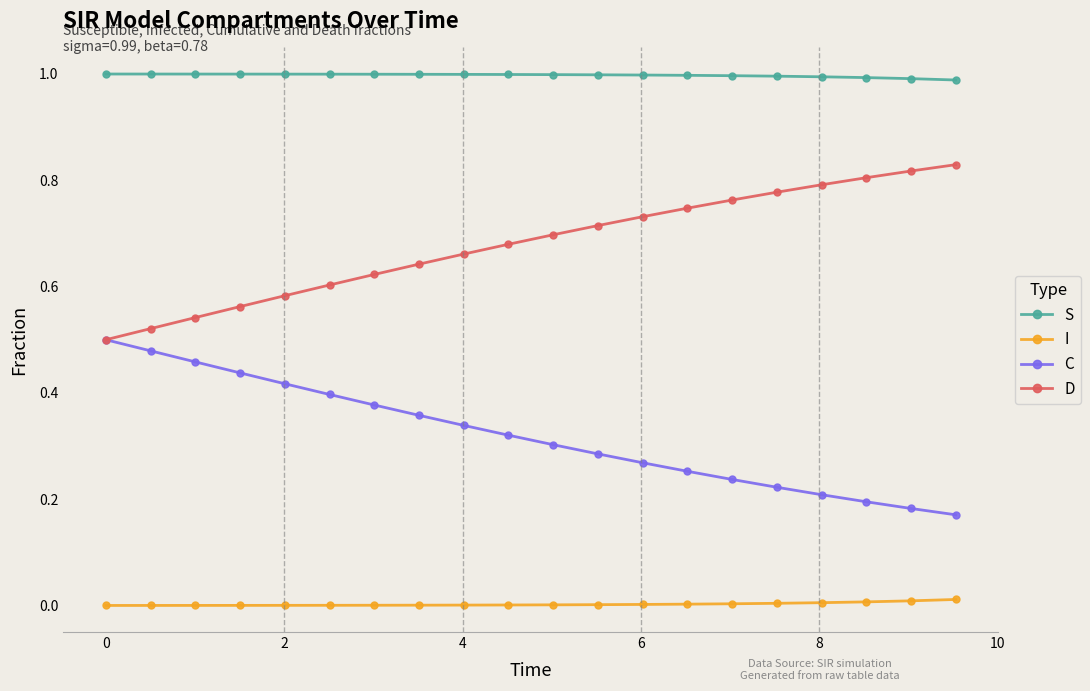

Rank the series by their average value, from highest to lowest.

S, D, C, I